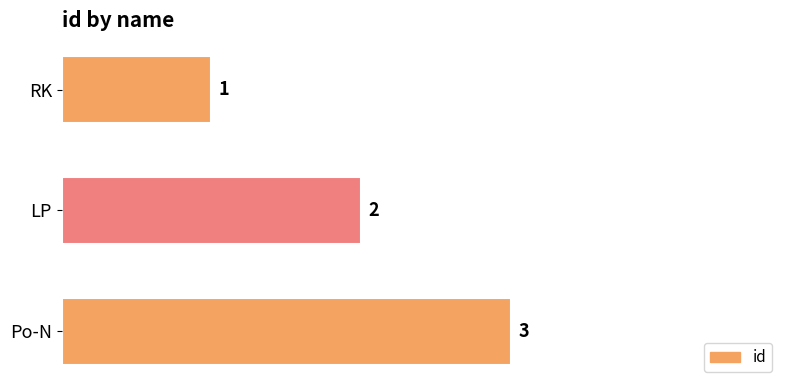

What is the sum of the values at RK and Po-N?

4